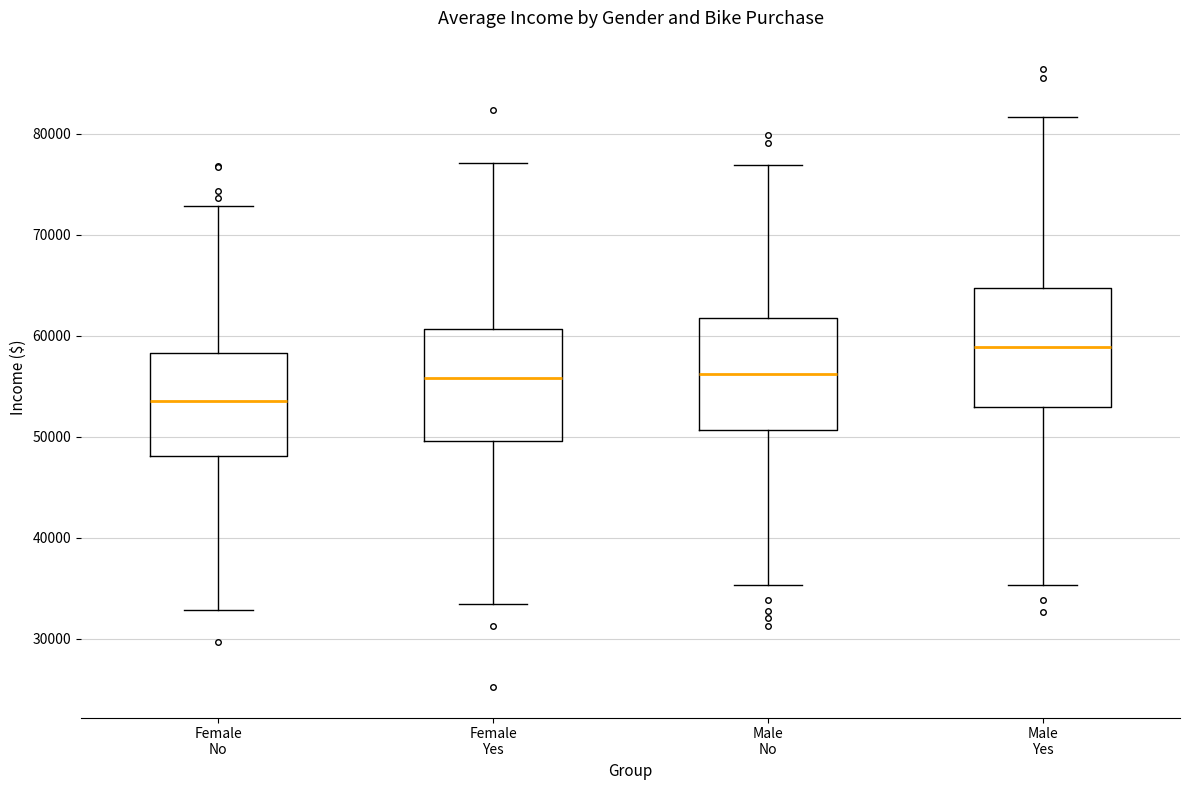

Reading left to right, transcribe this box plot: for each box, give where its median line is, the range the box spans, and where its two whiskers end, as read against the y-axis. The values are not printed on the chart, so give them approximately, as read against the axis.

Female No: median 53000, box 48000 to 58000, whiskers 33000 to 73000
Female Yes: median 56000, box 50000 to 61000, whiskers 33000 to 77000
Male No: median 56000, box 51000 to 62000, whiskers 35000 to 77000
Male Yes: median 59000, box 53000 to 65000, whiskers 35000 to 82000